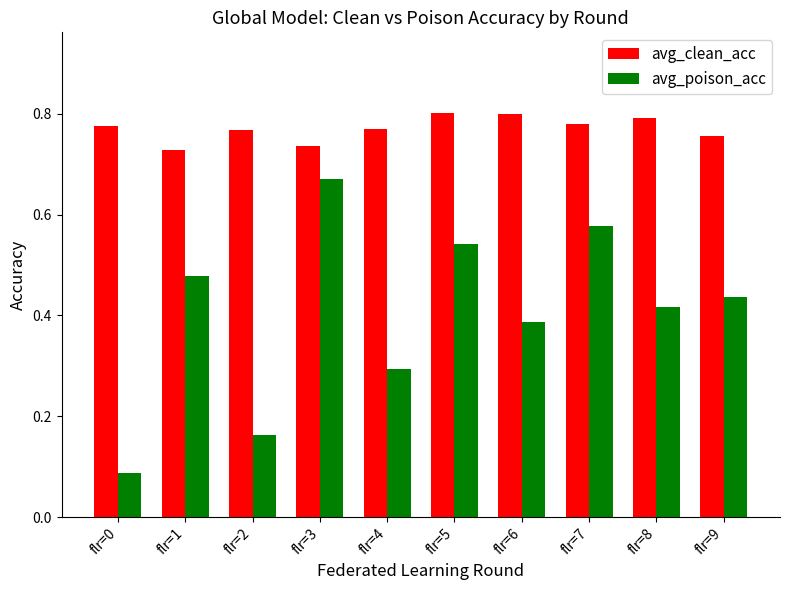

Is the value of avg_poison_acc at flr=5 greater than the value of avg_clean_acc at flr=5?

No